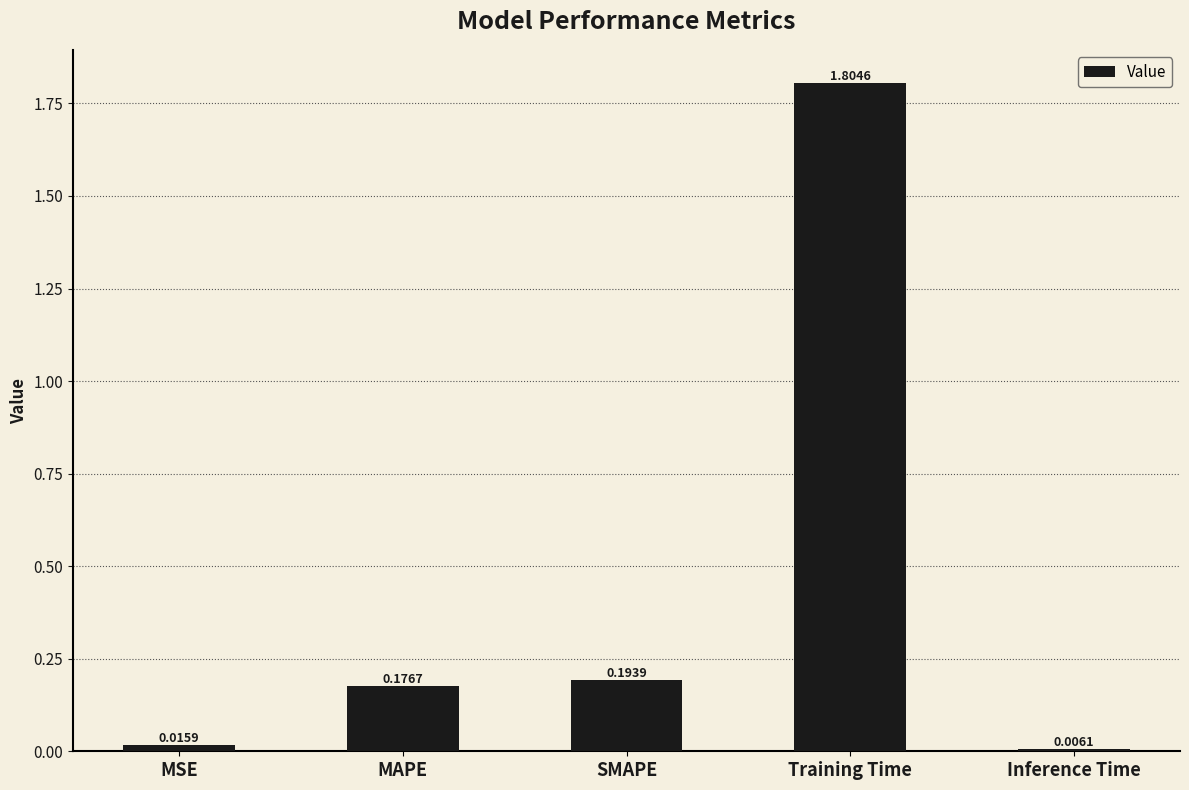

List the labels in order of value, smallest first.

Inference Time, MSE, MAPE, SMAPE, Training Time